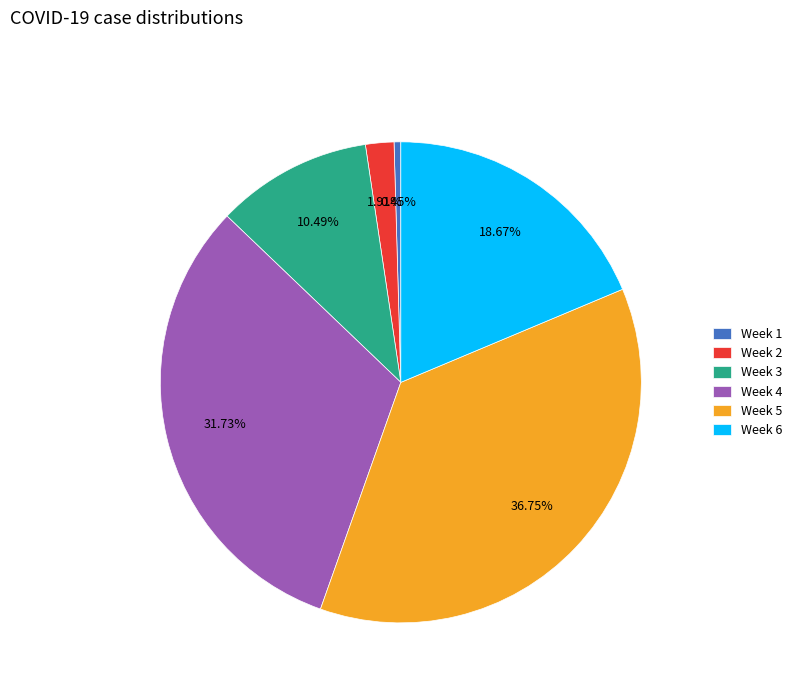

How many segments does this pie chart have?

6